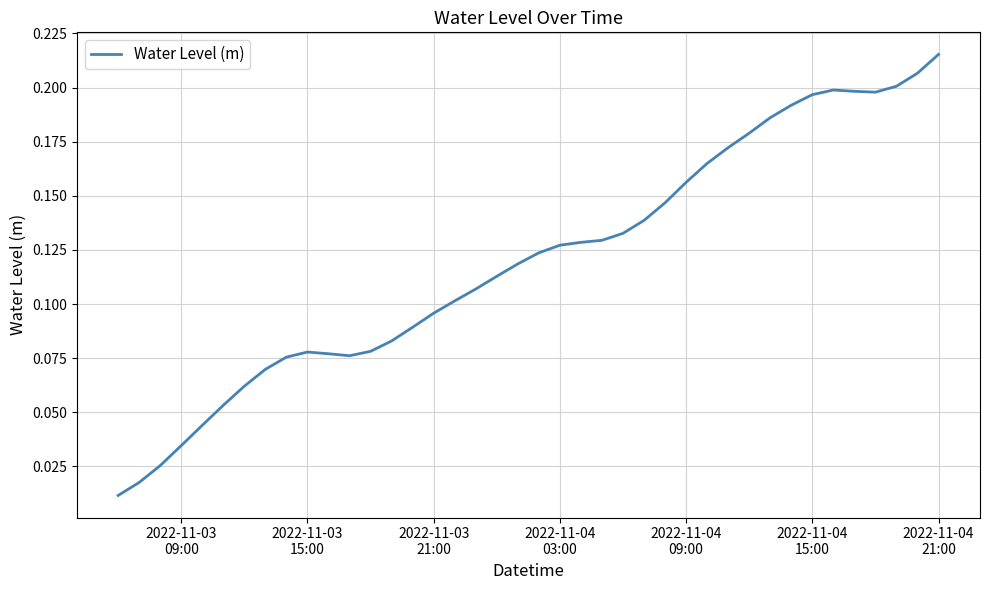

Where is the first local maximum?

2022-11-03 15:00